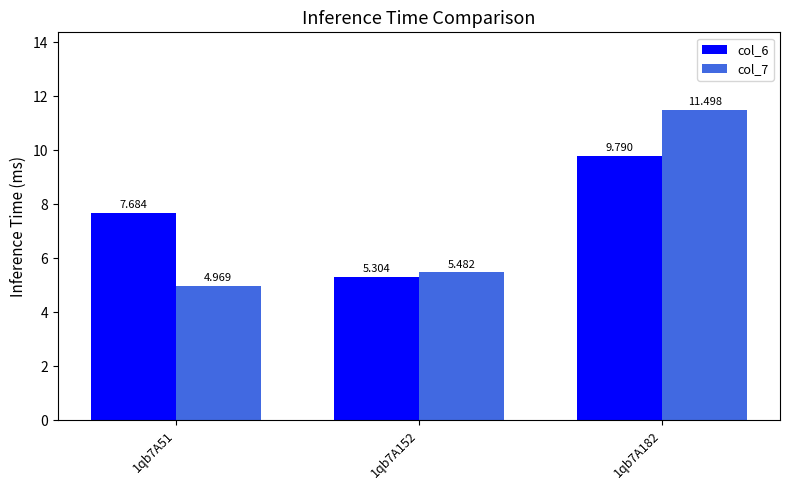

Rank the series by their average value, from lowest to highest.

col_7, col_6